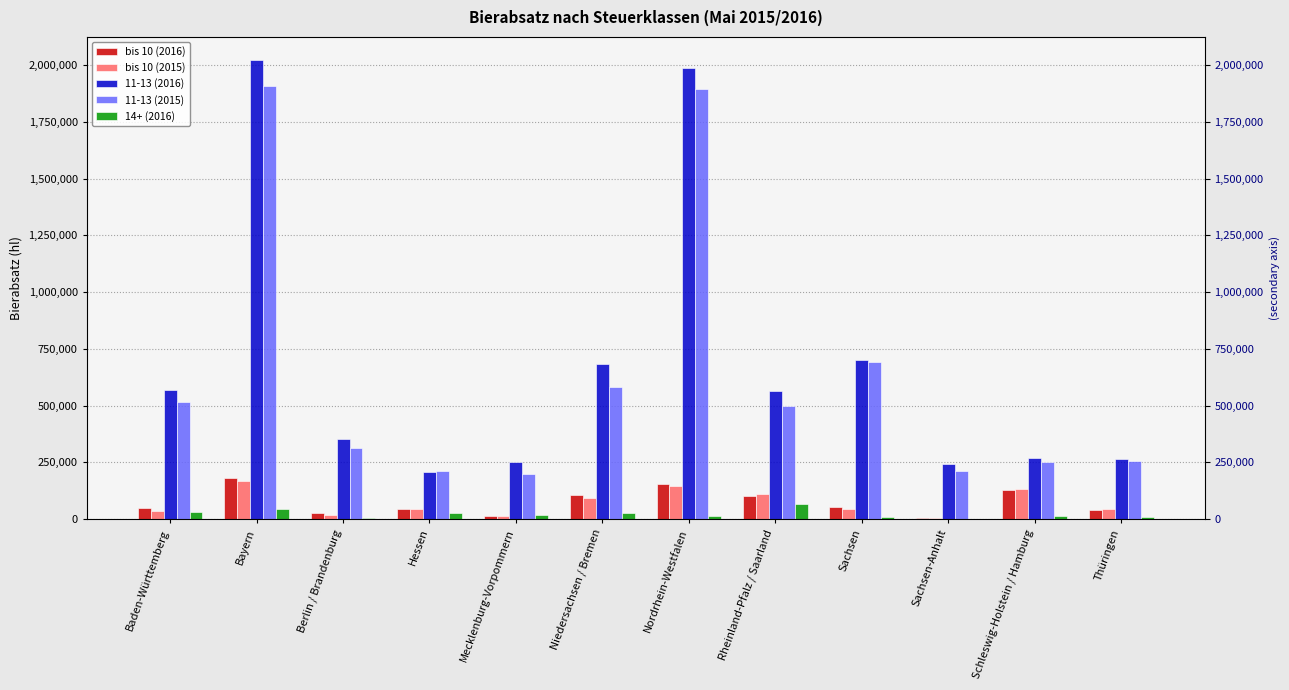

What is the label of the 9th bar from the left?

Sachsen